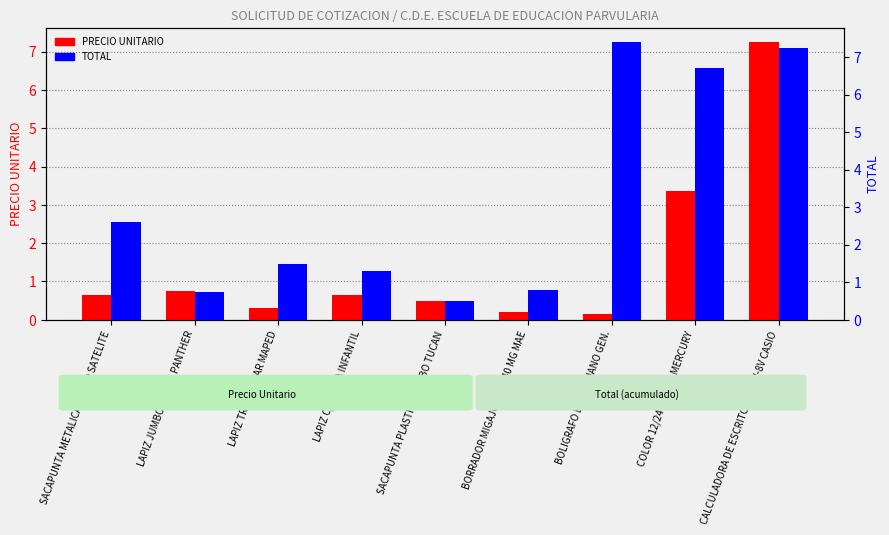

Reading left to right, what are all the values shown in this chart?

PRECIO UNITARIO: 0.7	0.8	0.3	0.7	0.5	0.2	0.2	3.4	7.2
TOTAL: 2.6	0.8	1.5	1.3	0.5	0.8	7.4	6.7	7.2